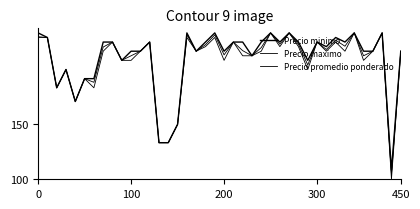

Does the chart have visible grid lines?

No